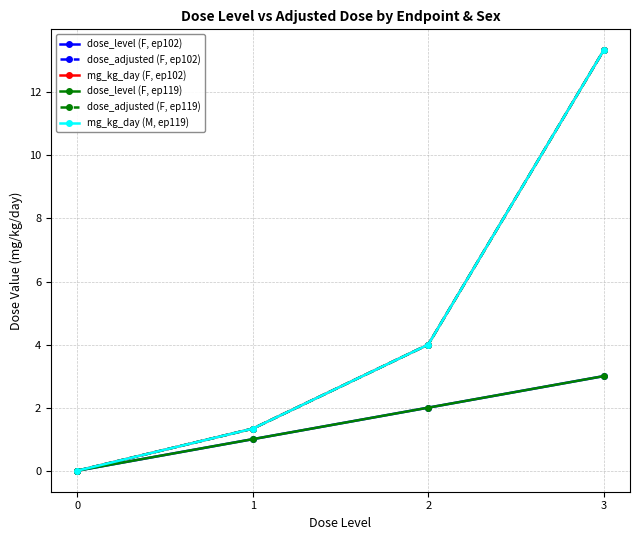

What is the value of the dose_level (F, ep102) point at the 3rd from the left?

2.0